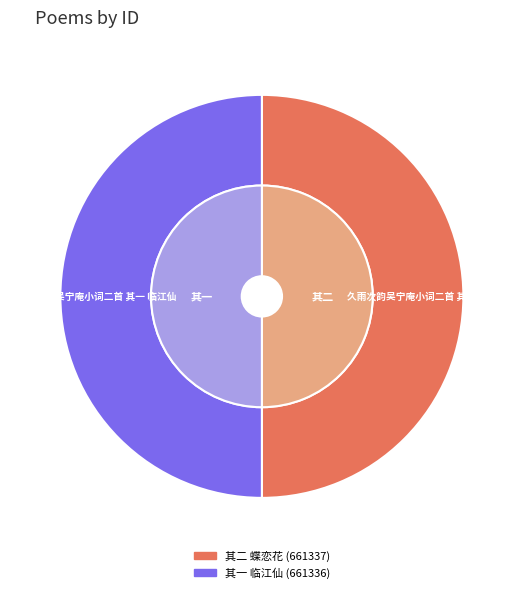

To the nearest percent, what portion does 久雨次韵吴宁庵小词二首 其二 蝶恋花 represent?

50%